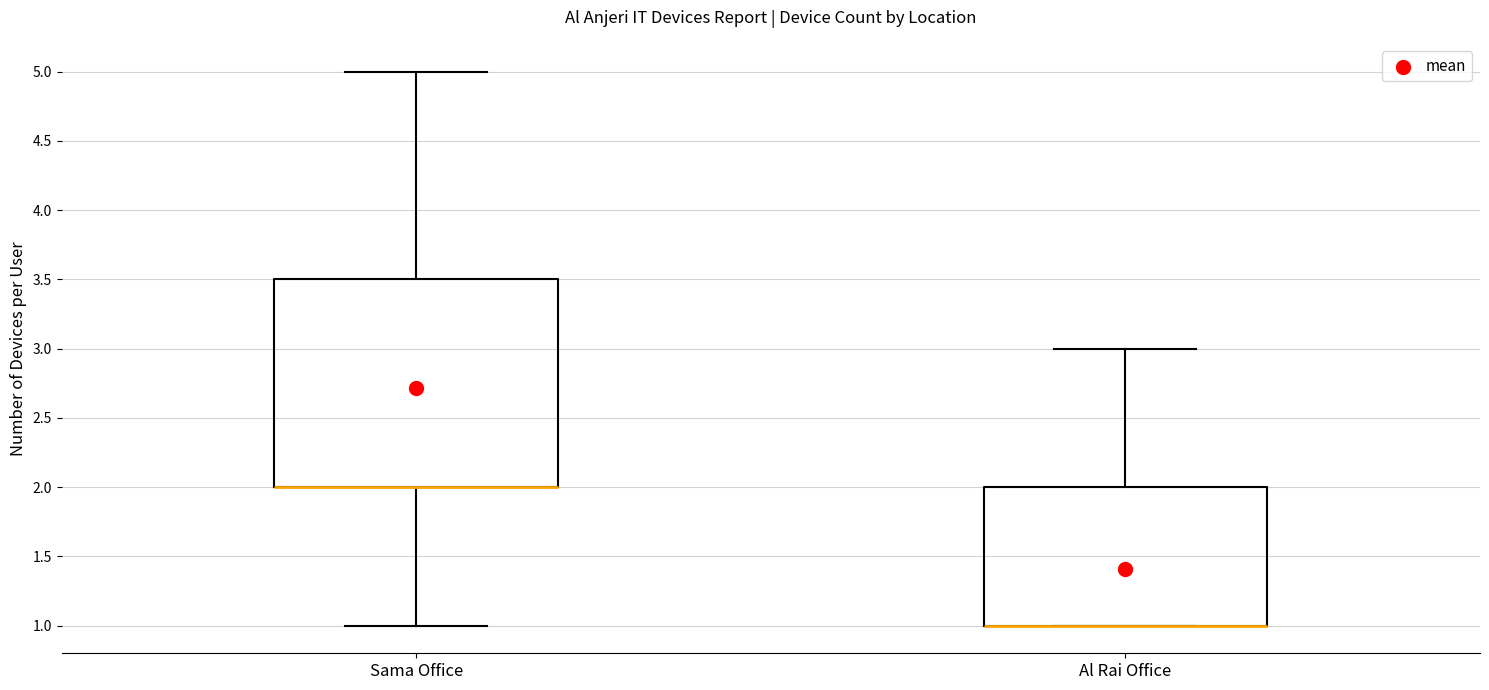

Reading left to right, transcribe this box plot: for each box, give where its median line is, the range the box spans, and where its two whiskers end, as read against the y-axis. The values are not printed on the chart, so give them approximately, as read against the axis.

Sama Office: median 2.0 (drawn on the box's lower edge), box 2.0 to 3.5, whiskers 1.0 to 5.0
Al Rai Office: median 1.0 (drawn on the box's lower edge), box 1.0 to 2.0, whiskers 1.0 to 3.0